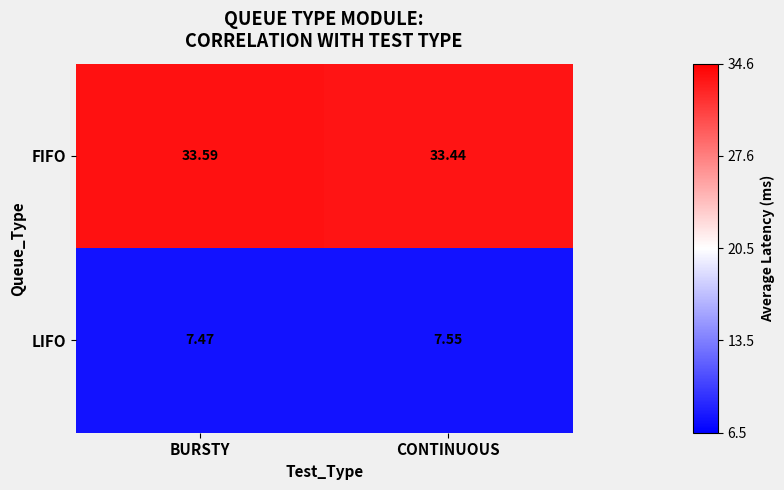

Where is FIFO nearest to the value 33?

CONTINUOUS